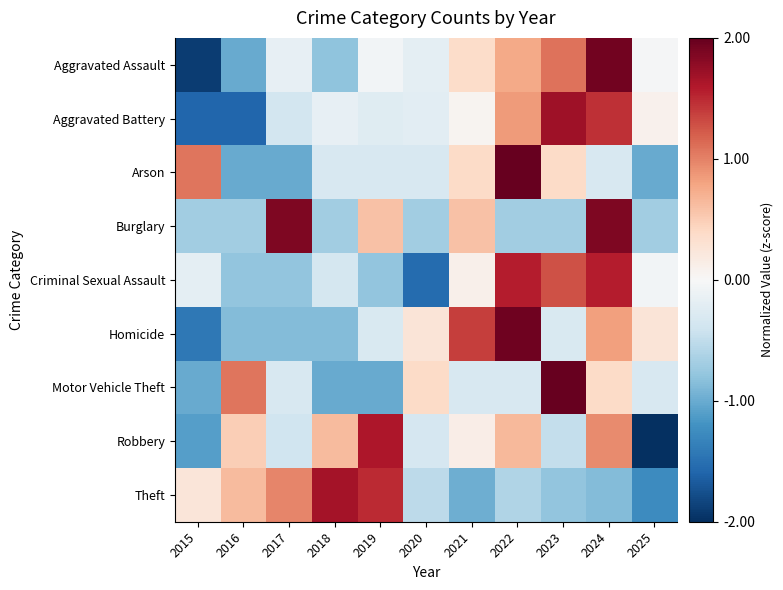

What is the difference between the highest and lowest values at 2018?

2.7